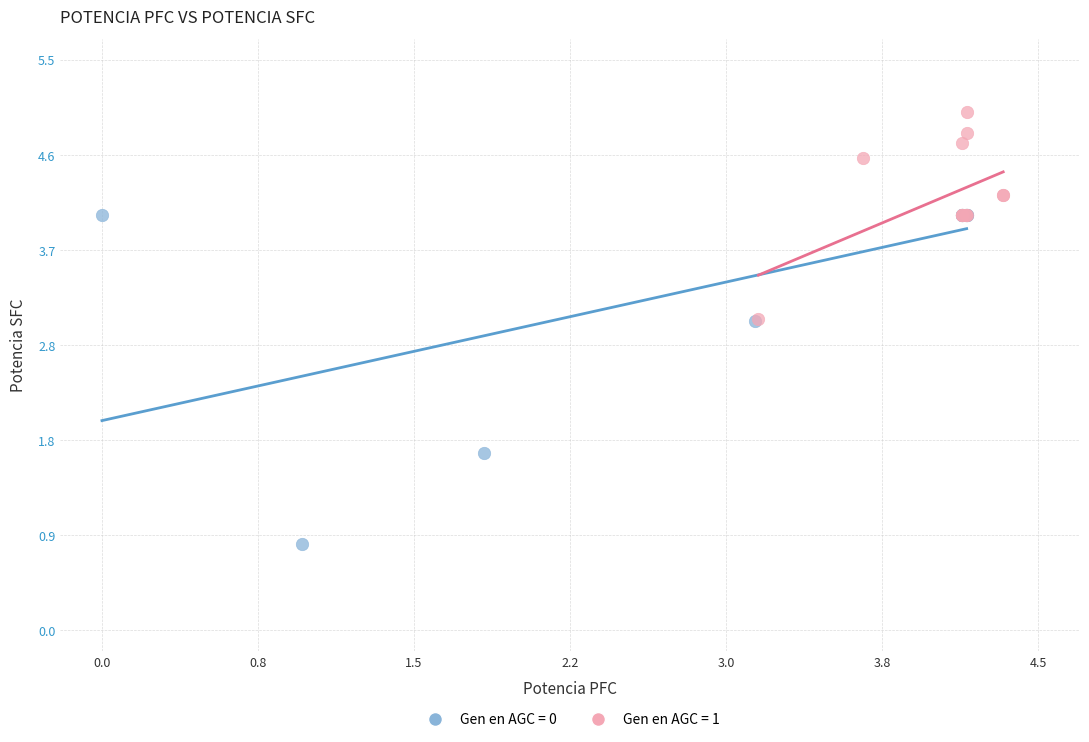

Which series has the largest Y range (max minus min)?

Gen en AGC = 0